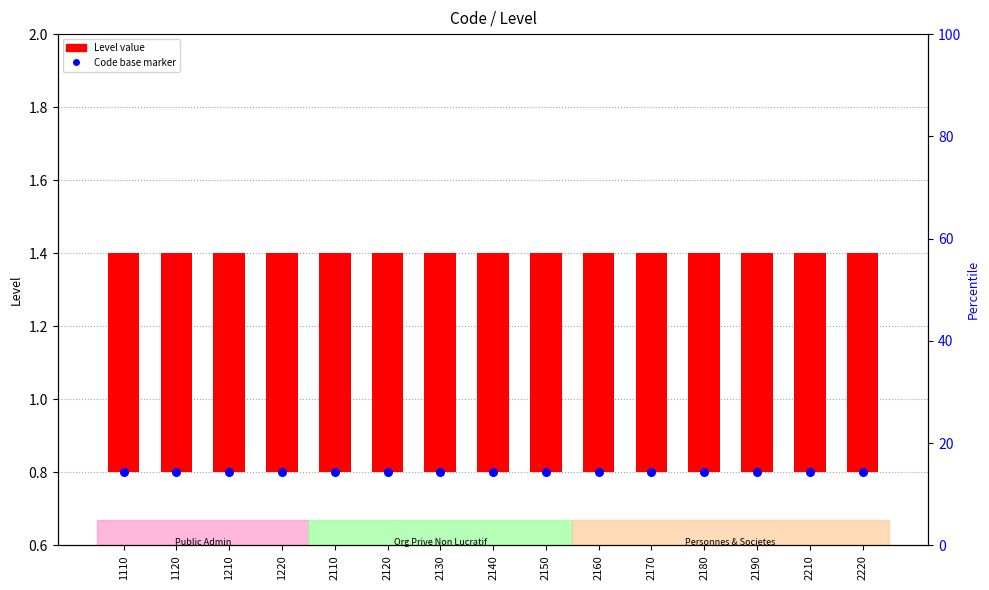

Which series has the largest total across all categories?

Code base marker